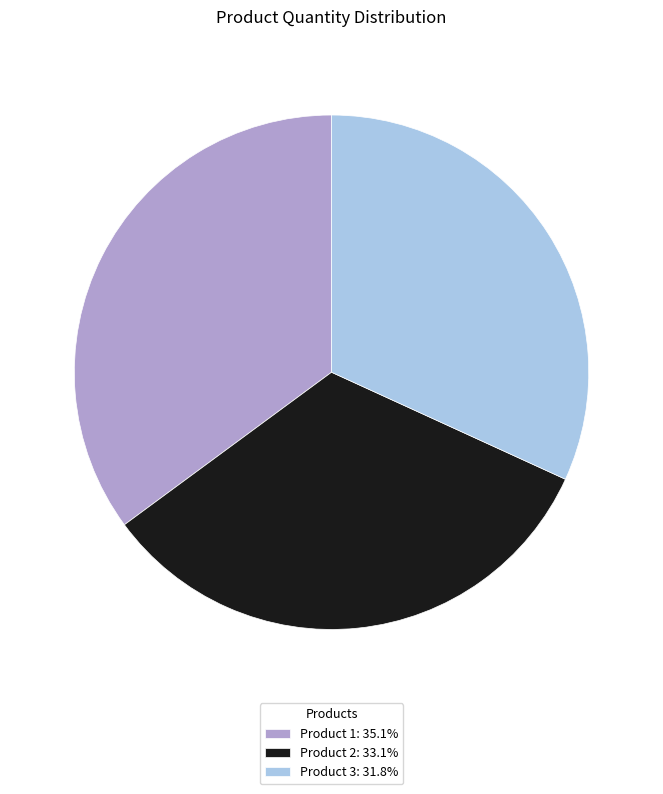

How many segments does this pie chart have?

3